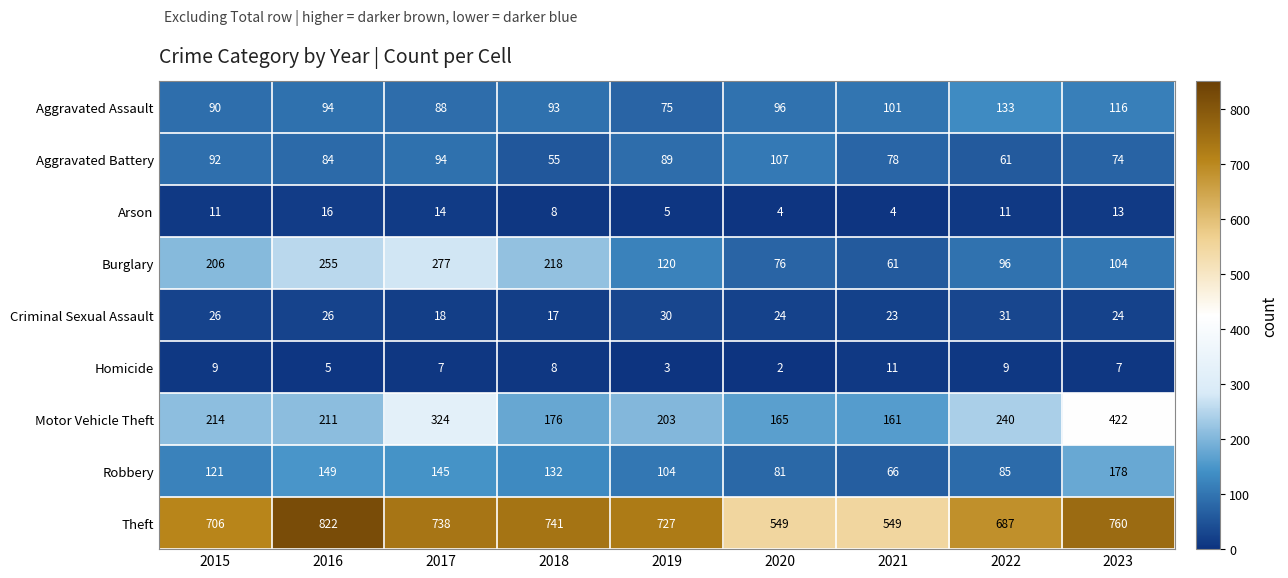

At 2017, list the series in order from largest to smallest.

Theft, Motor Vehicle Theft, Burglary, Robbery, Aggravated Battery, Aggravated Assault, Criminal Sexual Assault, Arson, Homicide